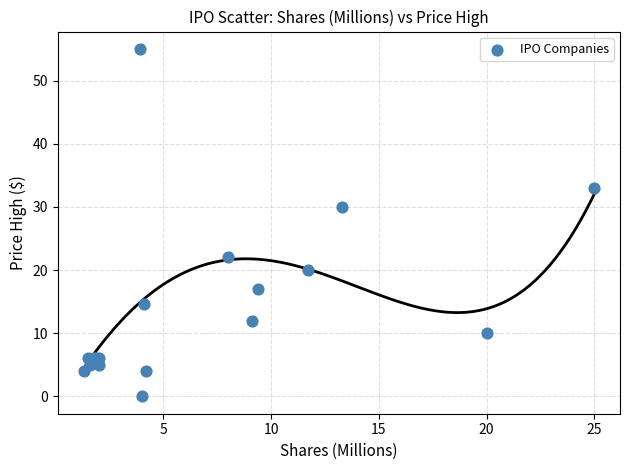

What Y value in the scatter plot is closest to 27?

30.0